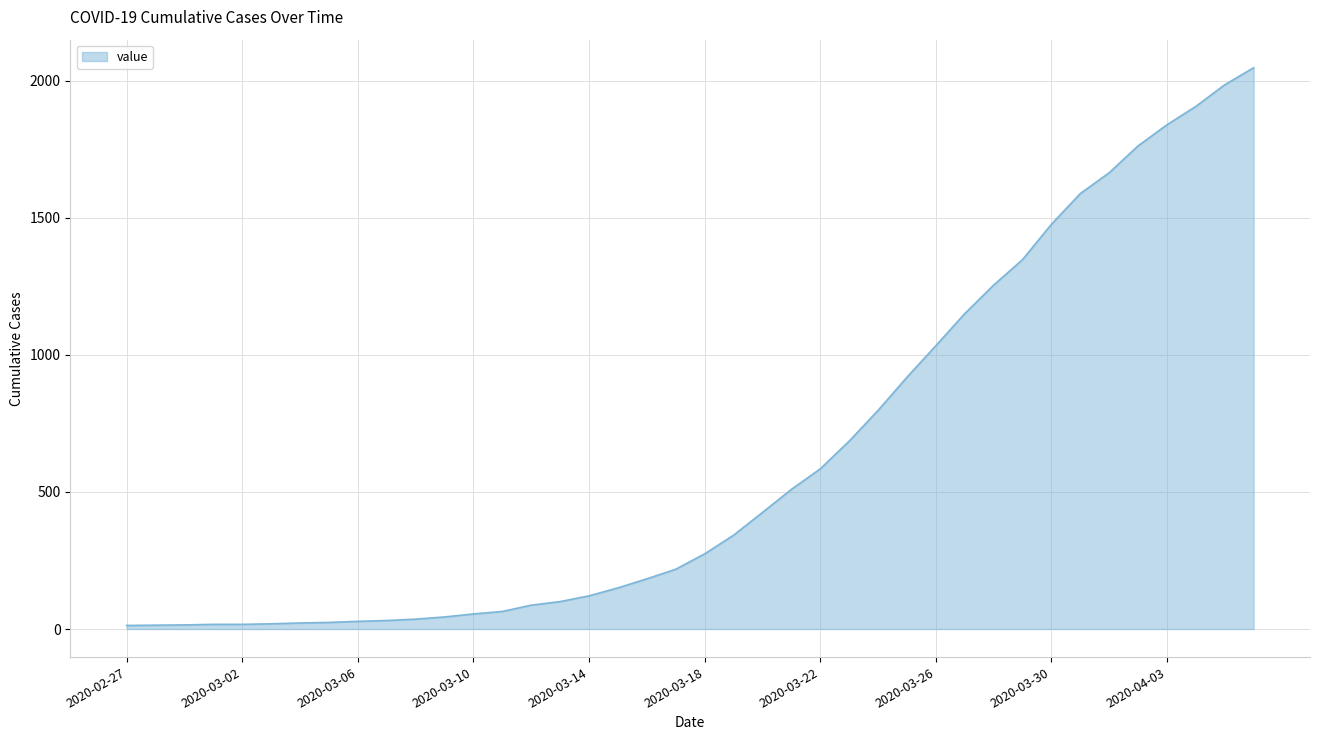

What is the greatest value displayed?

2047